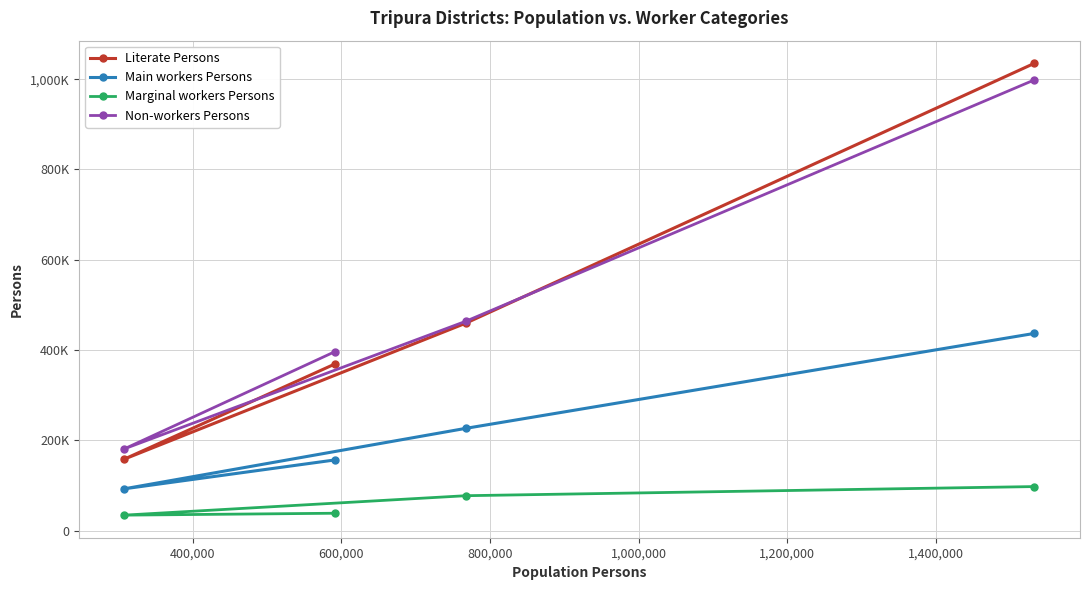

What are all the series names shown in the legend?

Literate Persons, Main workers Persons, Marginal workers Persons, Non-workers Persons